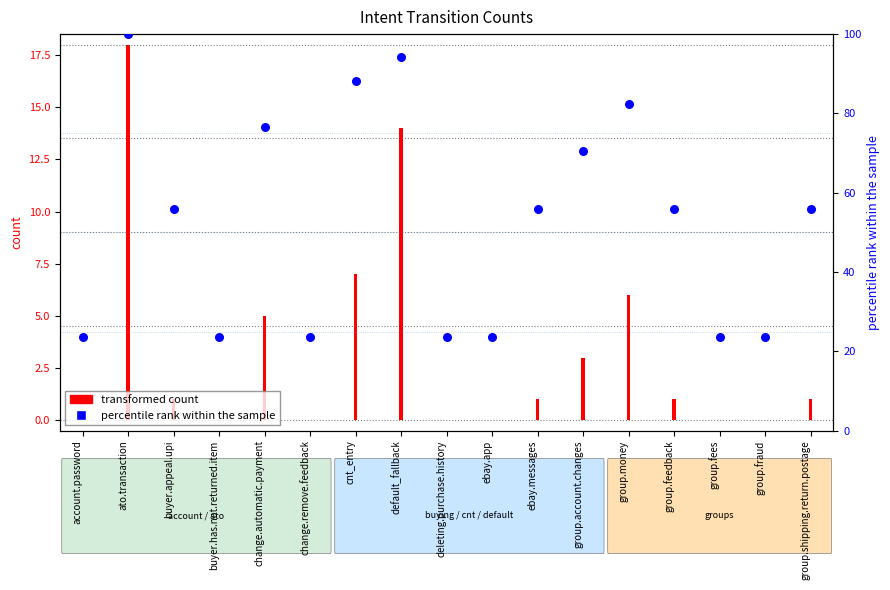

What are all the series names shown in the legend?

transformed count, percentile rank within the sample